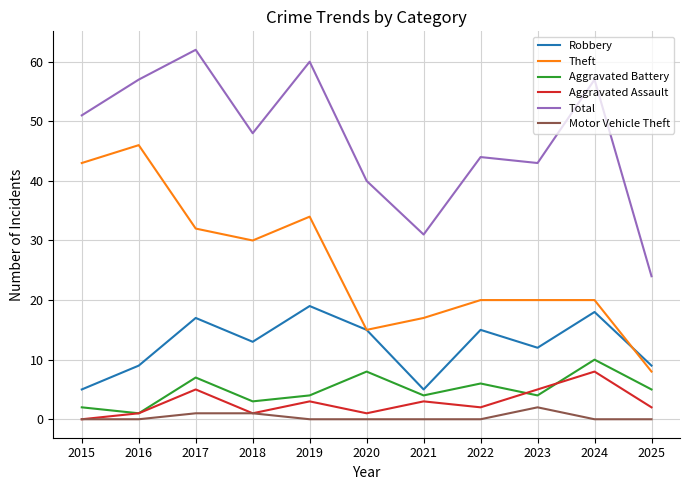

Reading right to left, list all the values displayed in this chart.

Robbery: 9	18	12	15	5	15	19	13	17	9	5
Theft: 8	20	20	20	17	15	34	30	32	46	43
Aggravated Battery: 5	10	4	6	4	8	4	3	7	1	2
Aggravated Assault: 2	8	5	2	3	1	3	1	5	1	0
Total: 24	57	43	44	31	40	60	48	62	57	51
Motor Vehicle Theft: 0	0	2	0	0	0	0	1	1	0	0